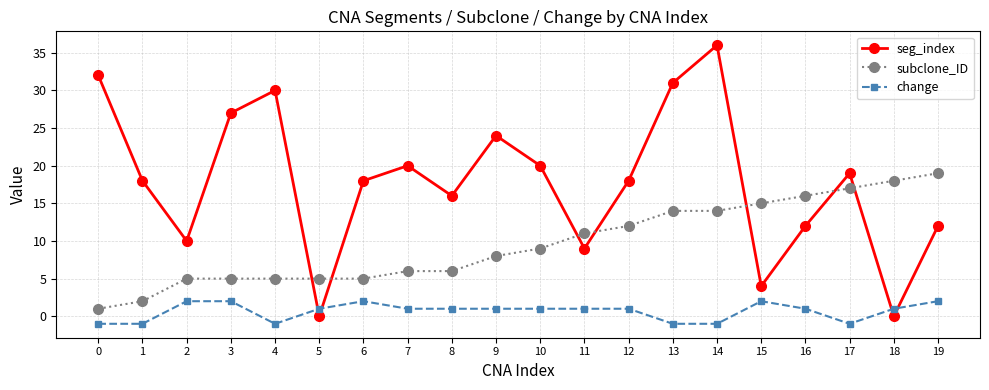

How many distinct data groups are displayed?

3